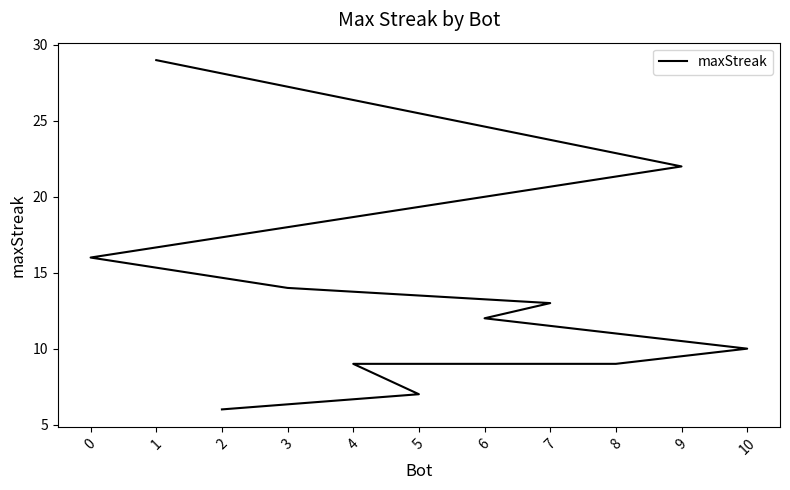

Is this an area chart (filled region under the line)?

No